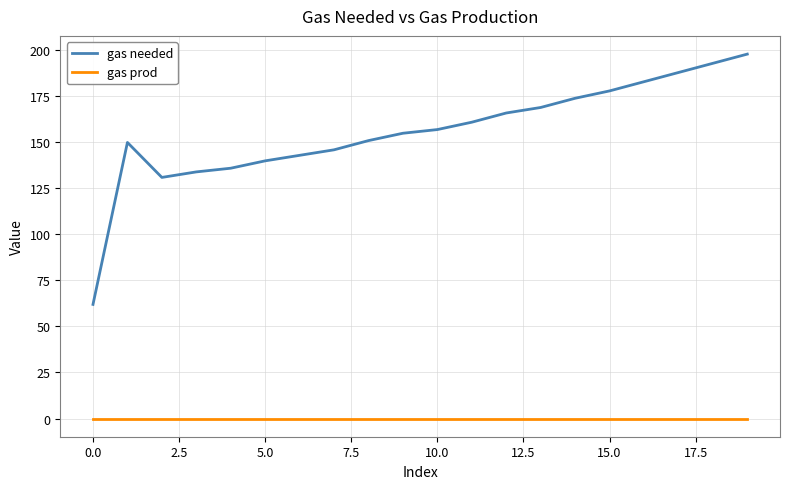

Which series has the largest total across all categories?

gas needed